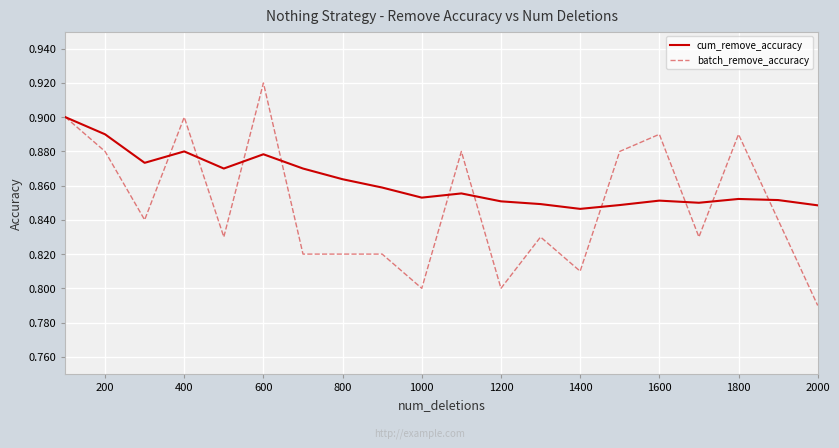

Rank the series by their average value, from lowest to highest.

batch_remove_accuracy, cum_remove_accuracy